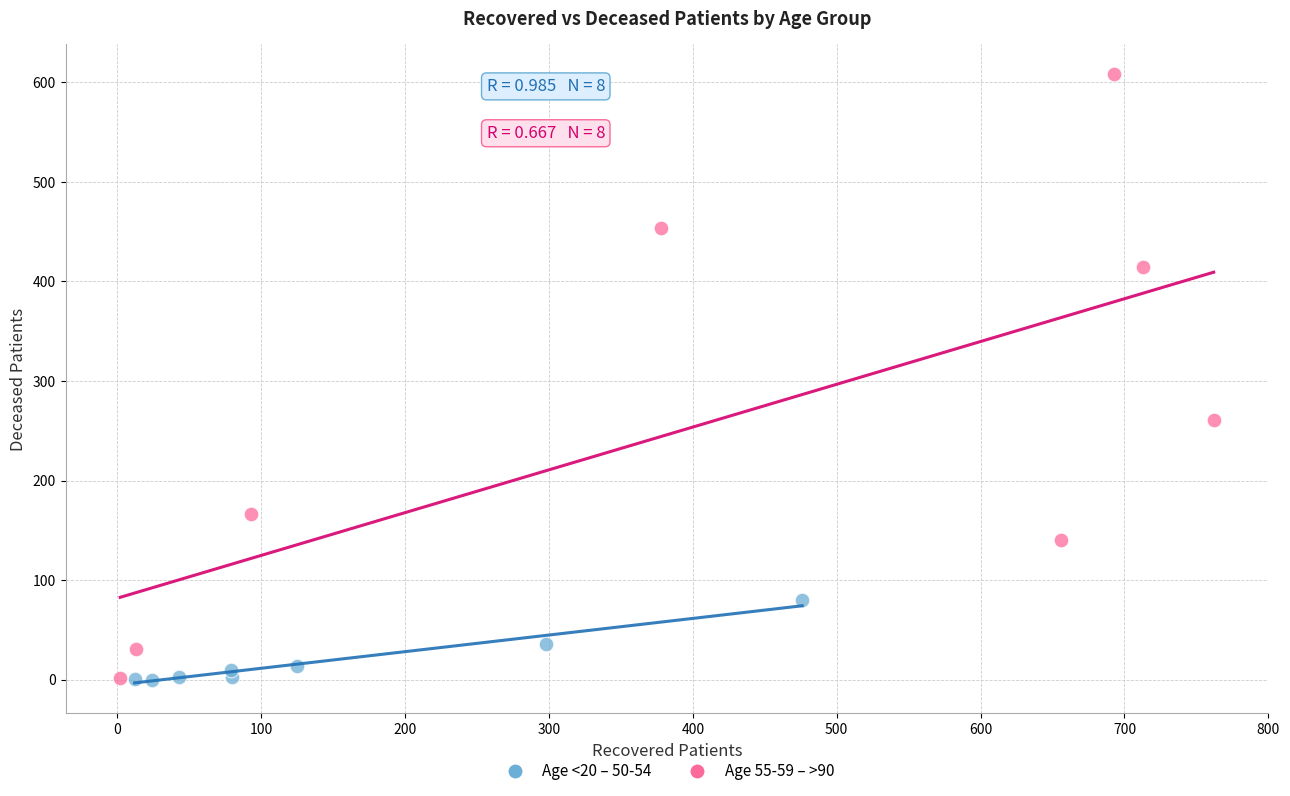

Which series contains the highest Y value?

Age 55-59 – >90